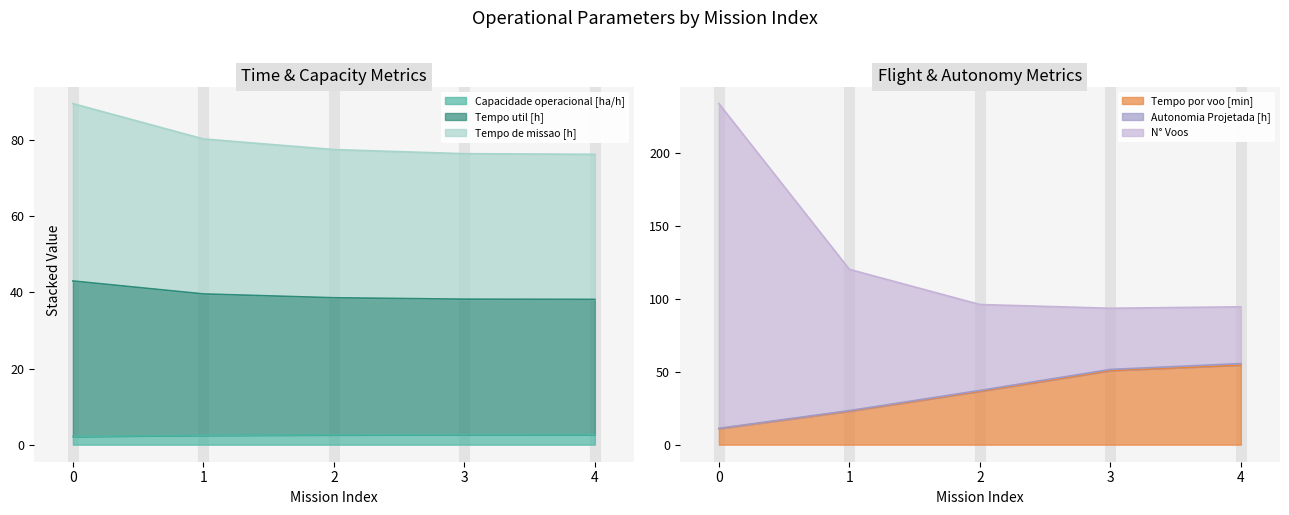

What is the approximate value of N° Voos at 4?

94.7